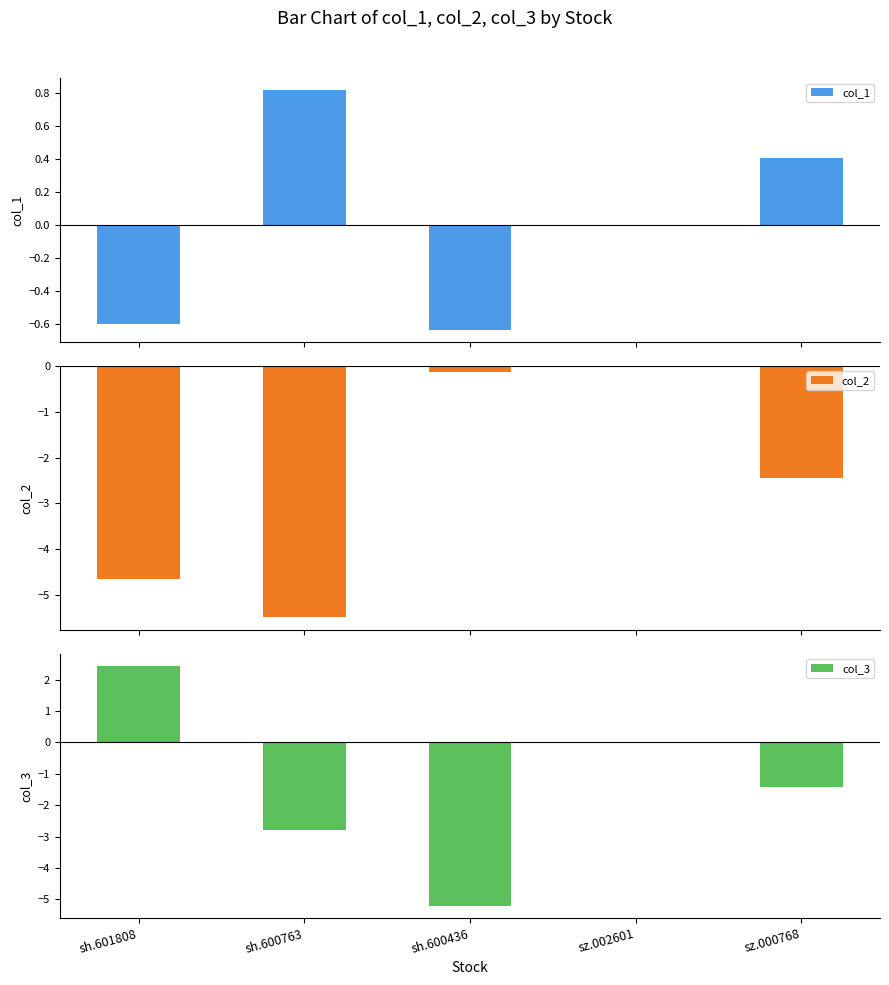

Which series changed the most between sh.601808 and sh.600436?

col_3